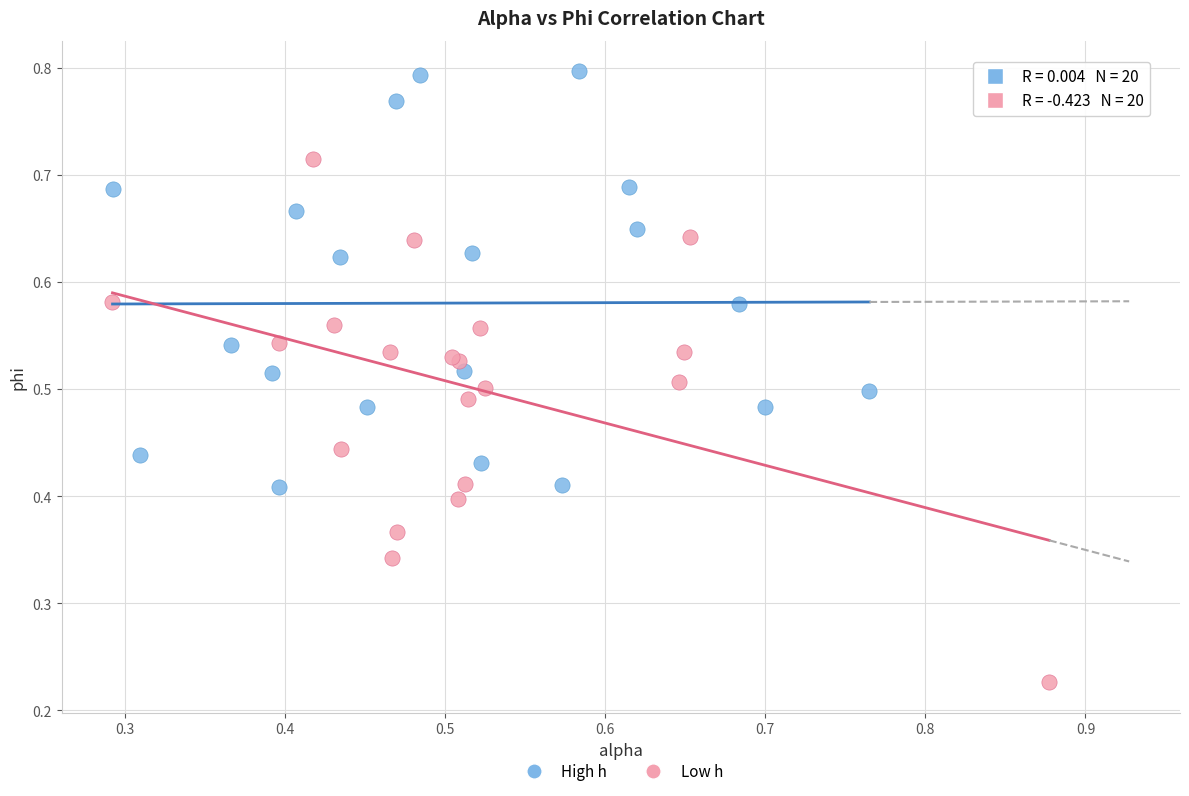

Which series reaches the minimum Y coordinate?

Low h